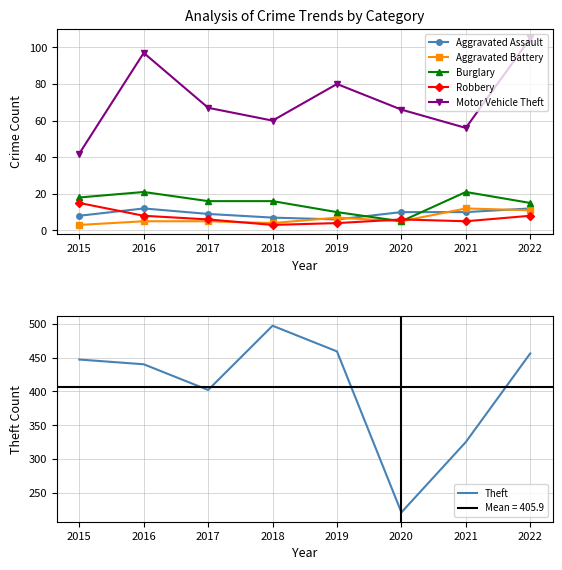

True or false: Burglary and Motor Vehicle Theft intersect in this chart.

False